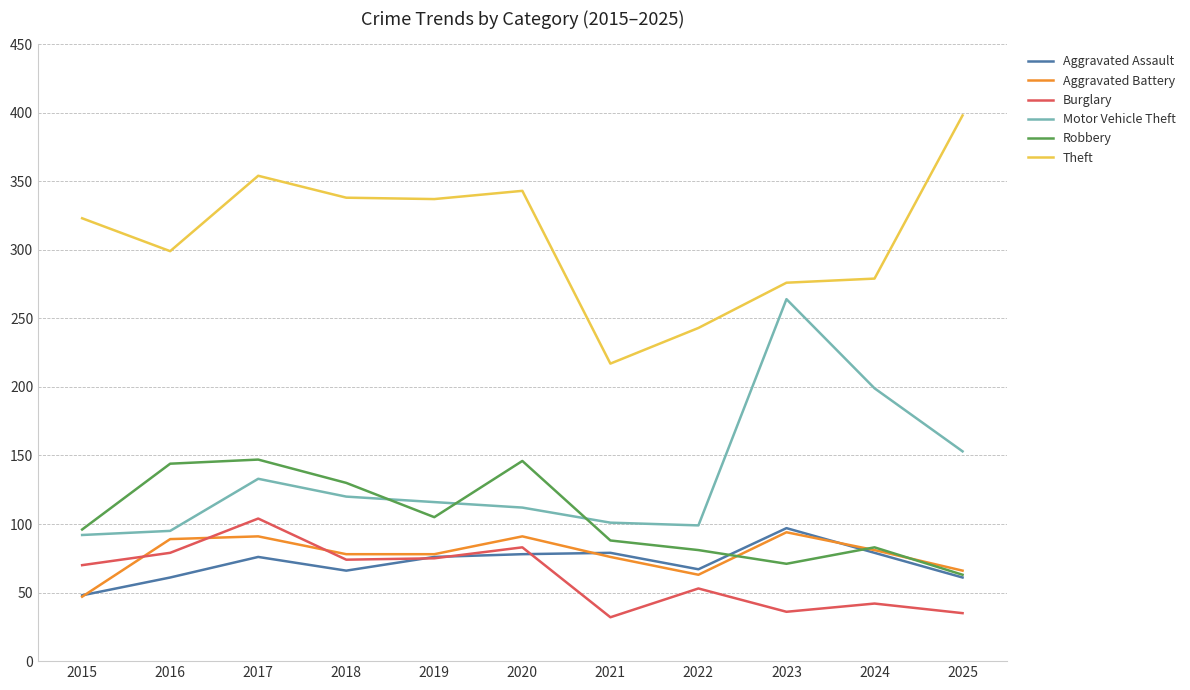

At which category does Theft reach its first local peak?

2017